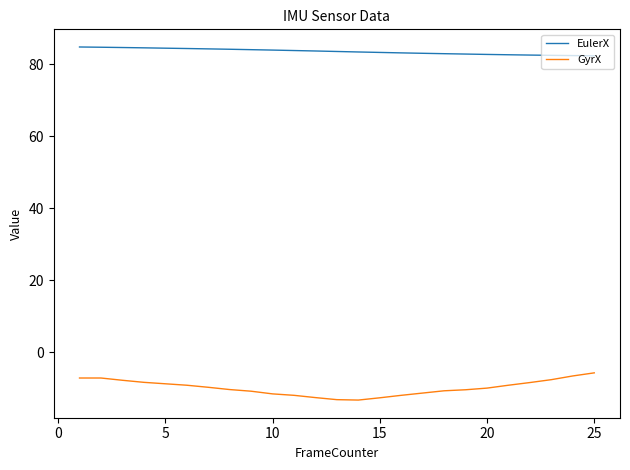

What is the difference between the maximum and minimum values in the EulerX series?

2.4